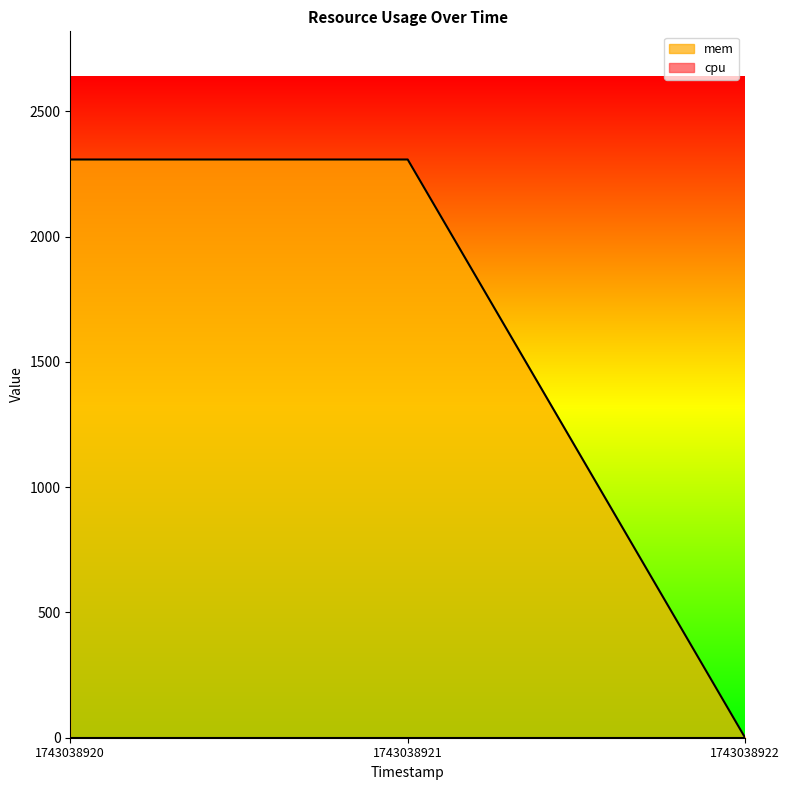

Which label corresponds to the smallest value in the chart?

1743038922